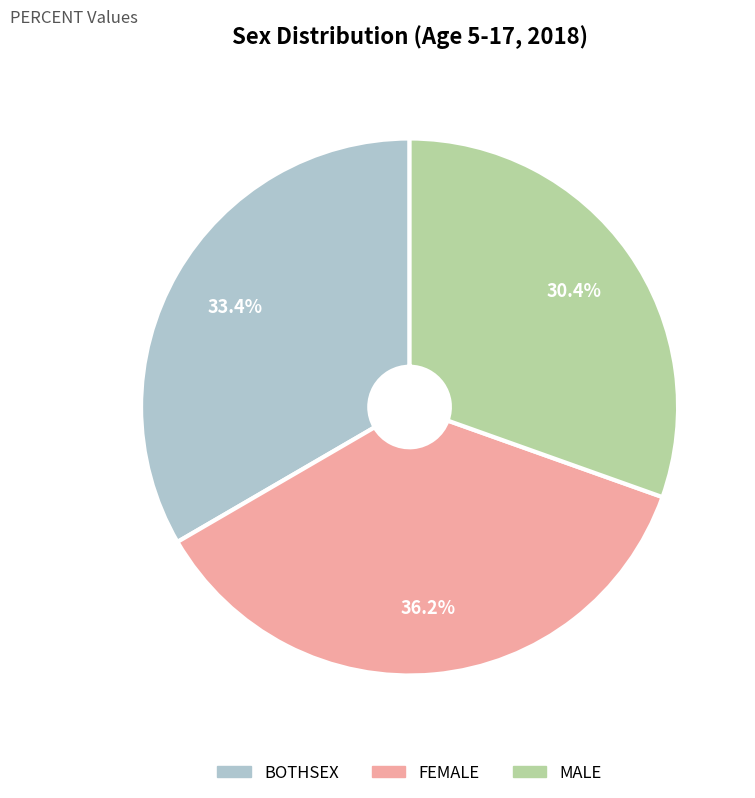

How many segments does this pie chart have?

3